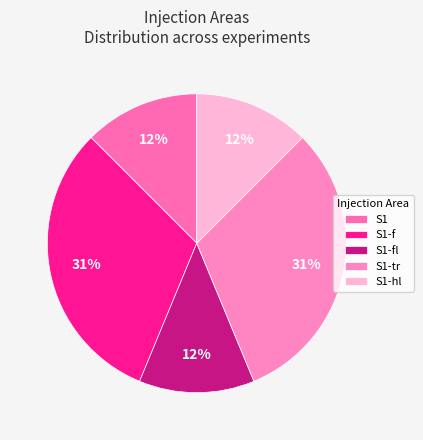

How many slices are in this pie chart?

5